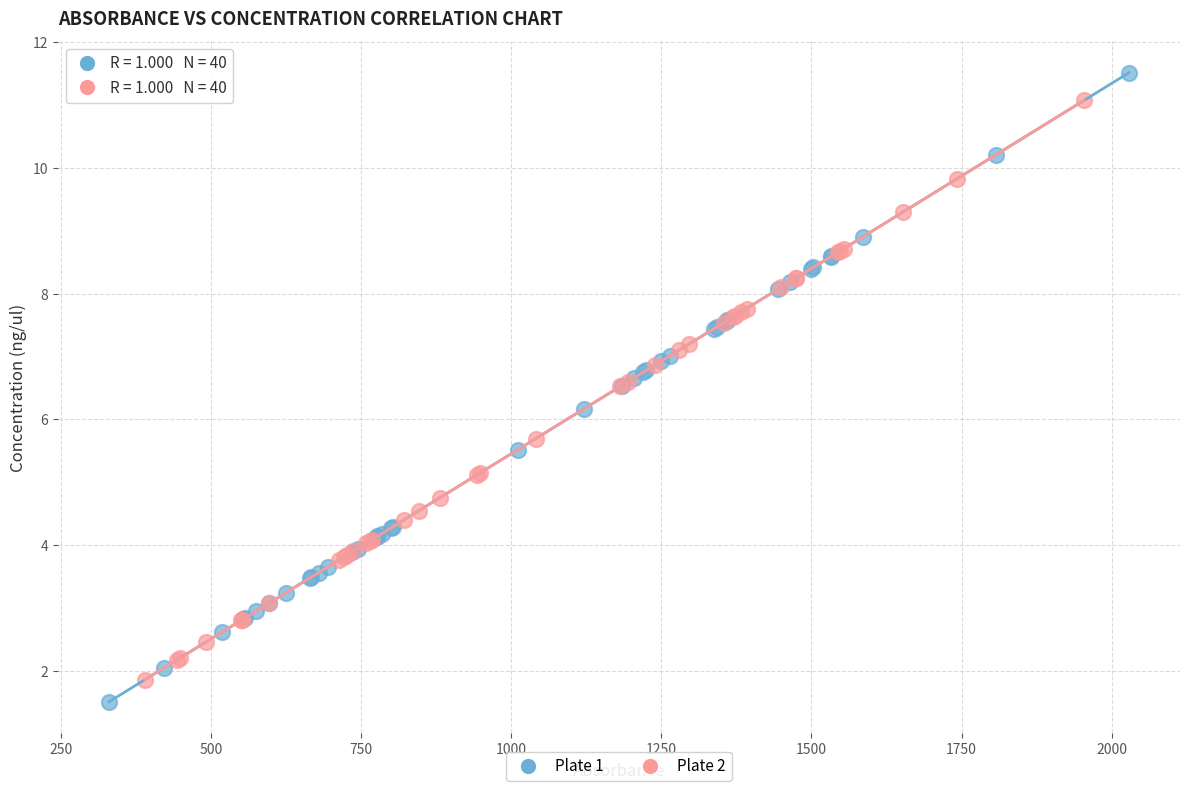

Which series reaches the maximum Y coordinate?

Plate 1